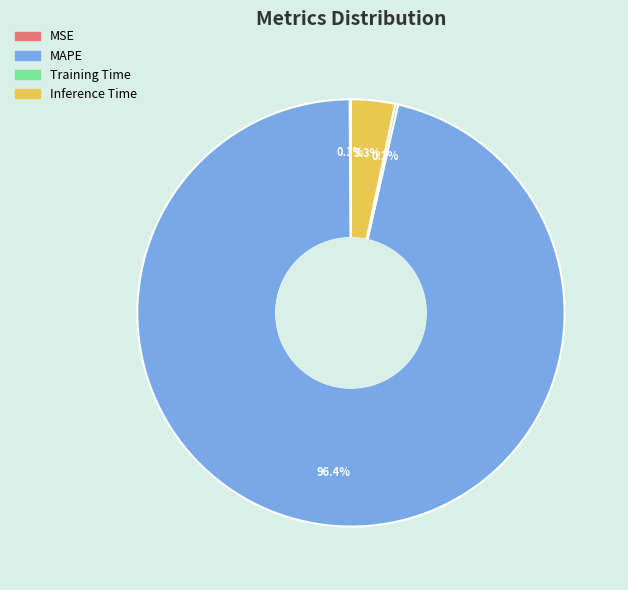

Which category has the biggest portion of the pie?

MAPE